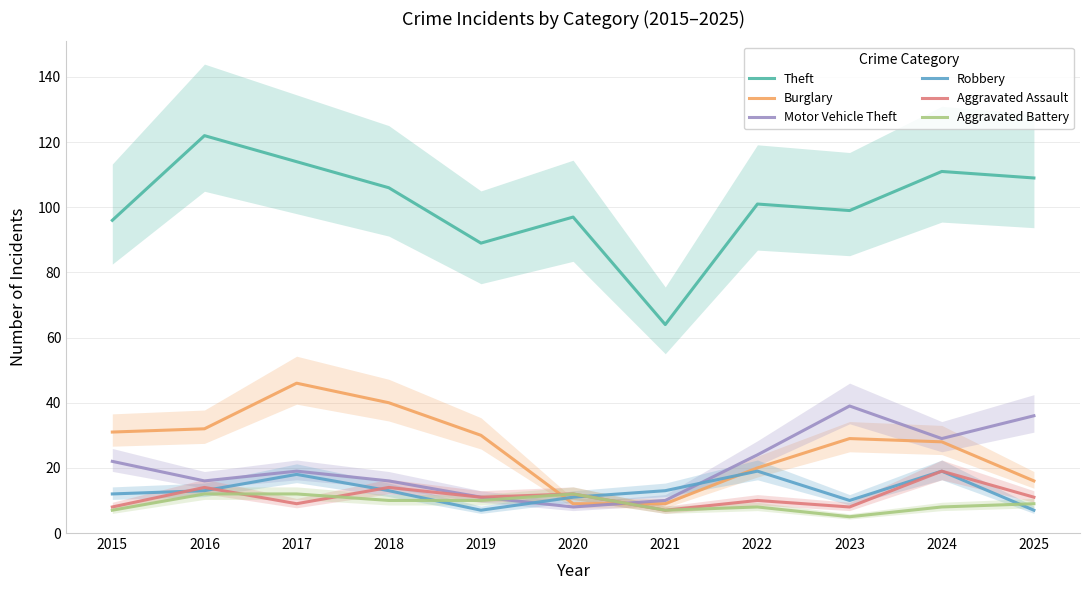

Rank the categories by Aggravated Battery value from highest to lowest.

2016, 2017, 2020, 2018, 2019, 2025, 2022, 2024, 2015, 2021, 2023